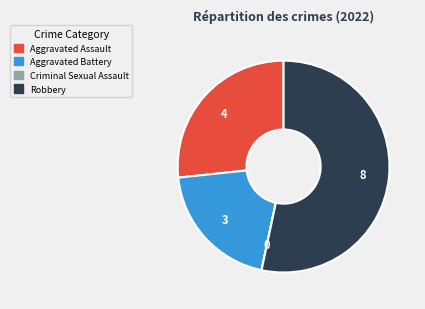

Do Aggravated Battery and Robbery together represent more than half of the pie?

Yes